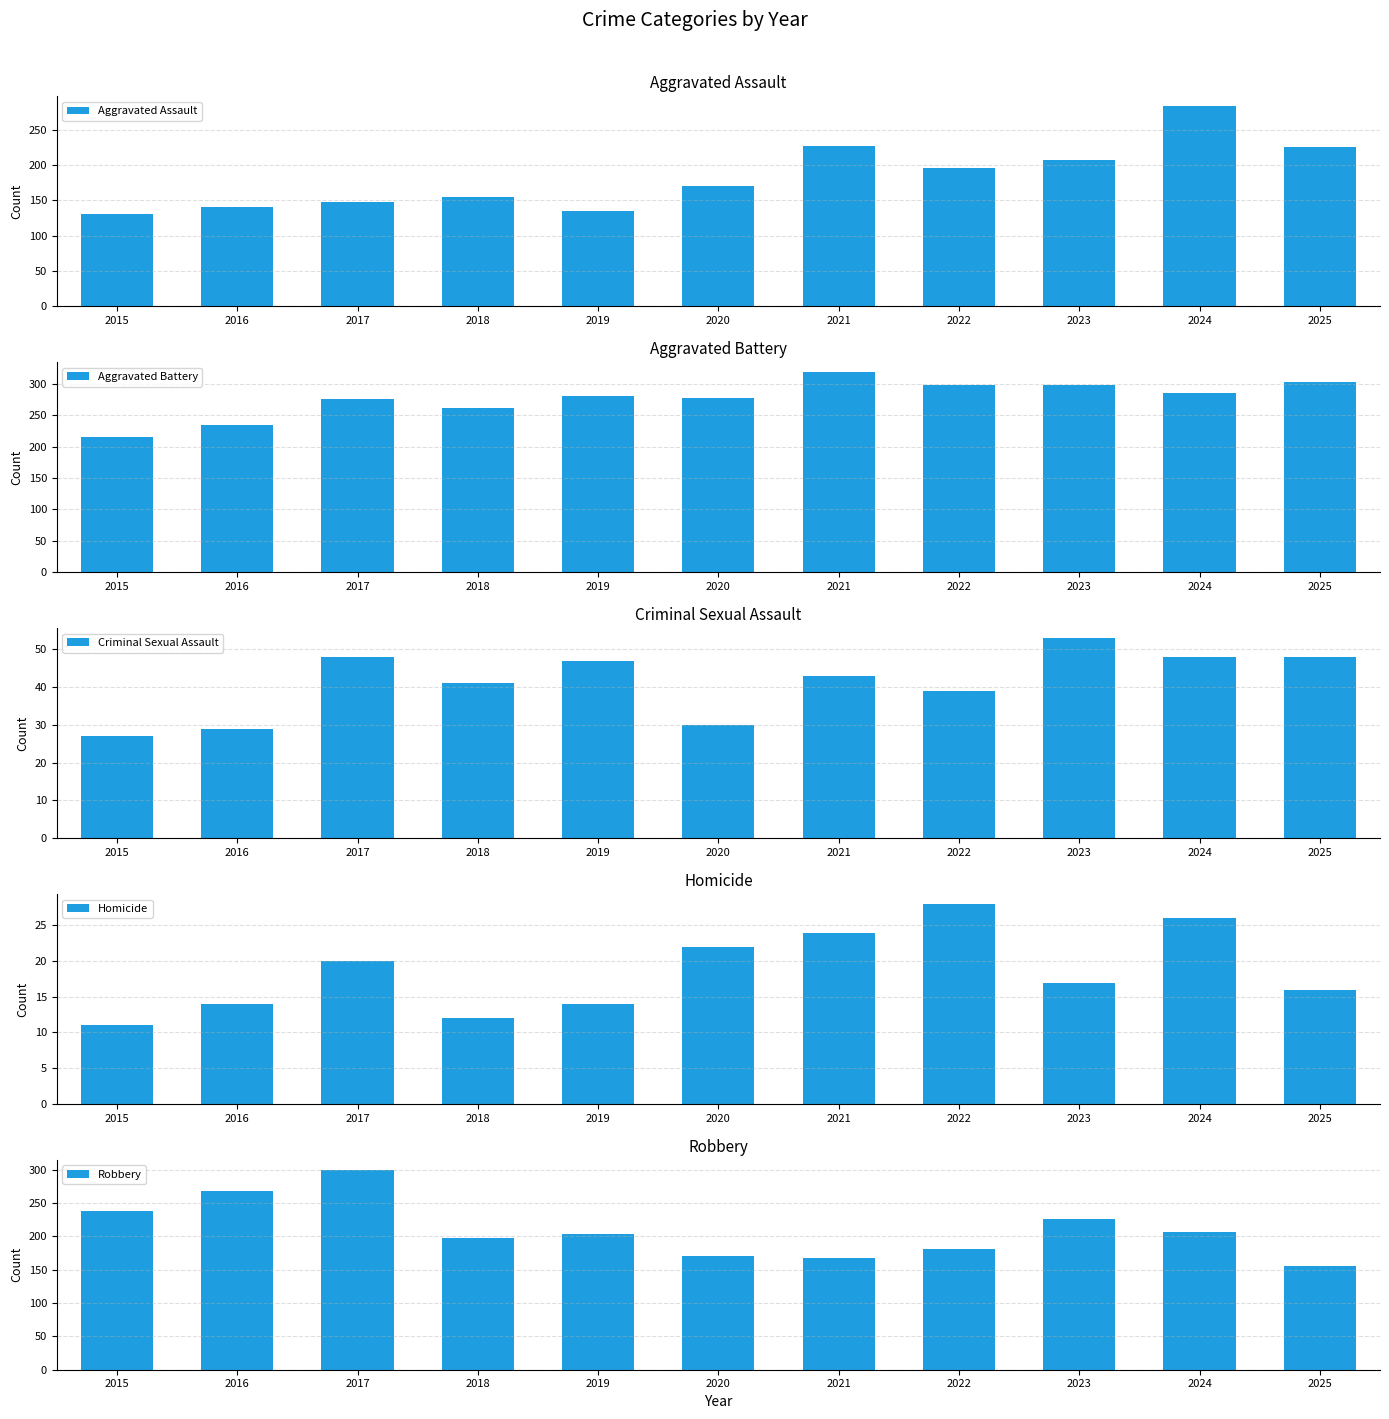

Count the Homicide values in the range 14 to 24.

7